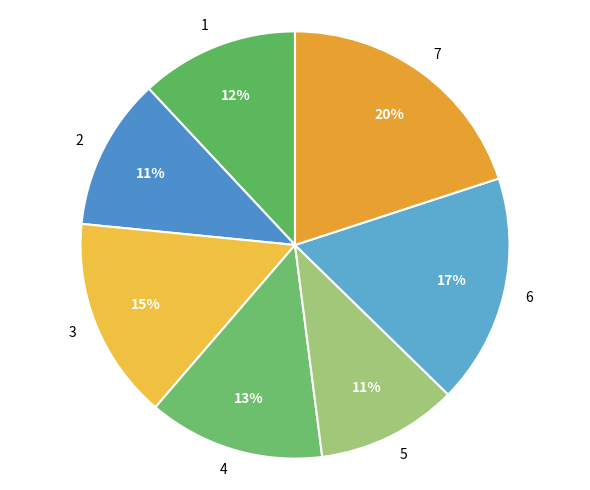

Between 7 and 6, which is larger?

7